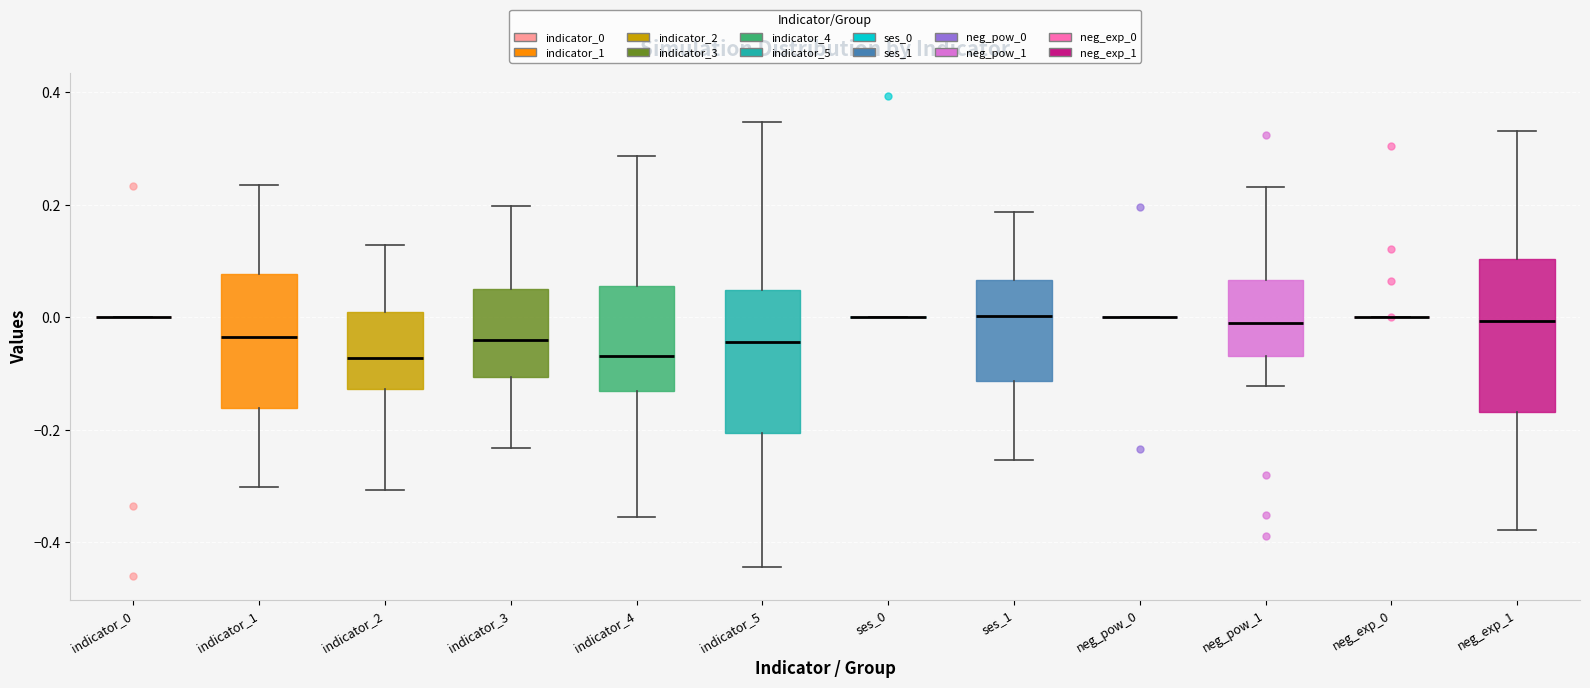

Reading left to right, read every box against the y-axis: the position of its median line, the range the box covers, and the ends of its whiskers. The values are not printed on the chart, so give them approximately, as read against the axis.

indicator_0: box collapsed to a line at 0.00, whiskers 0.00 to 0.00
indicator_1: median -0.04, box -0.16 to 0.08, whiskers -0.30 to 0.24
indicator_2: median -0.08, box -0.12 to 0.00, whiskers -0.30 to 0.12
indicator_3: median -0.04, box -0.10 to 0.04, whiskers -0.24 to 0.20
indicator_4: median -0.06, box -0.14 to 0.06, whiskers -0.36 to 0.28
indicator_5: median -0.04, box -0.20 to 0.04, whiskers -0.44 to 0.34
ses_0: box collapsed to a line at 0.00, whiskers 0.00 to 0.00
ses_1: median 0.00, box -0.12 to 0.06, whiskers -0.26 to 0.18
neg_pow_0: box collapsed to a line at 0.00, whiskers 0.00 to 0.00
neg_pow_1: median -0.02, box -0.06 to 0.06, whiskers -0.12 to 0.24
neg_exp_0: box collapsed to a line at 0.00, whiskers 0.00 to 0.00
neg_exp_1: median 0.00, box -0.16 to 0.10, whiskers -0.38 to 0.34